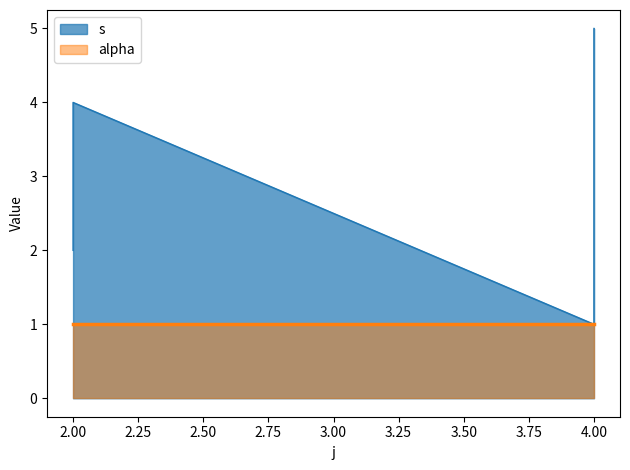

At which label does the data first exceed 3?

2